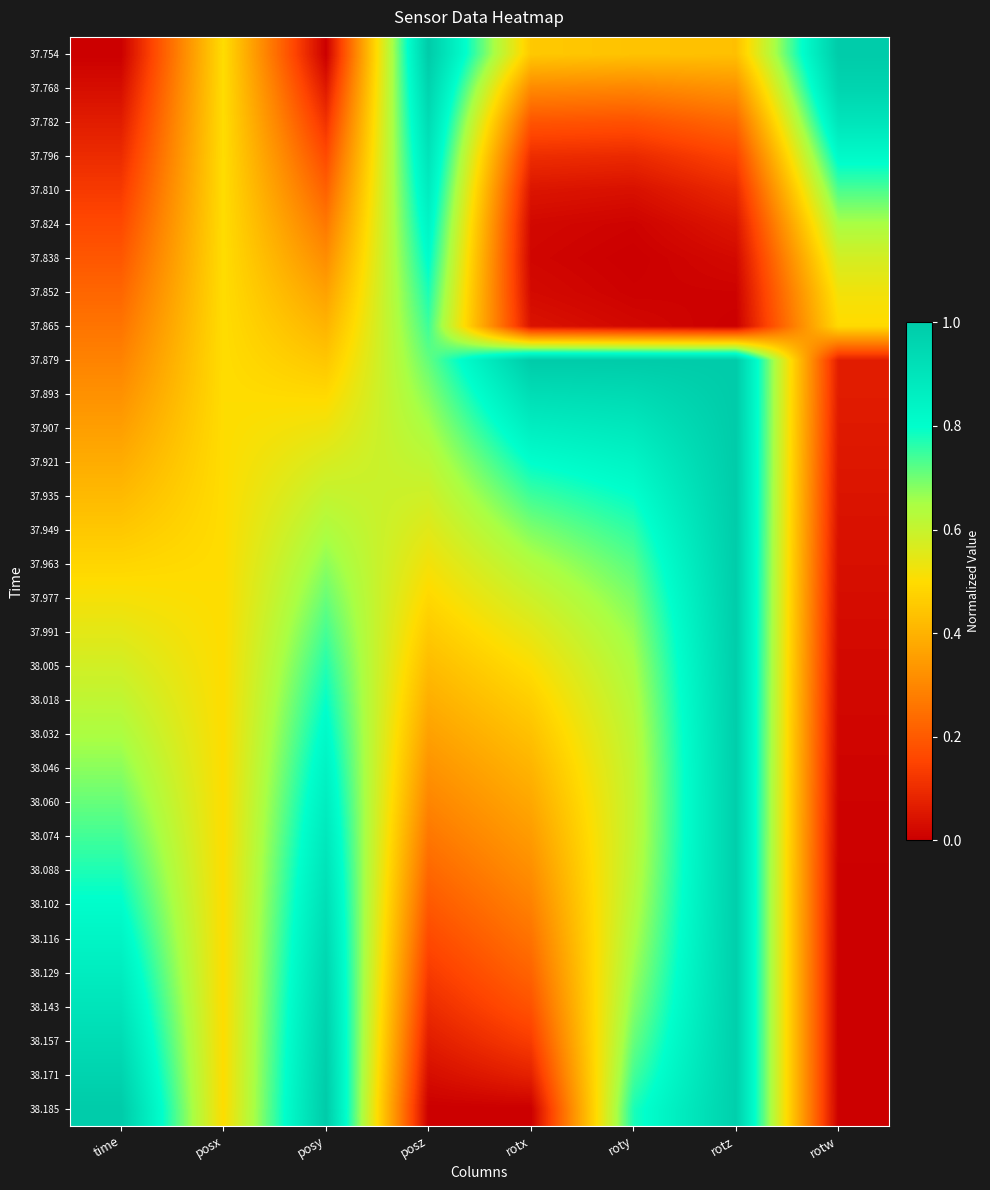

At how many categories does at least one series exceed 0?

8